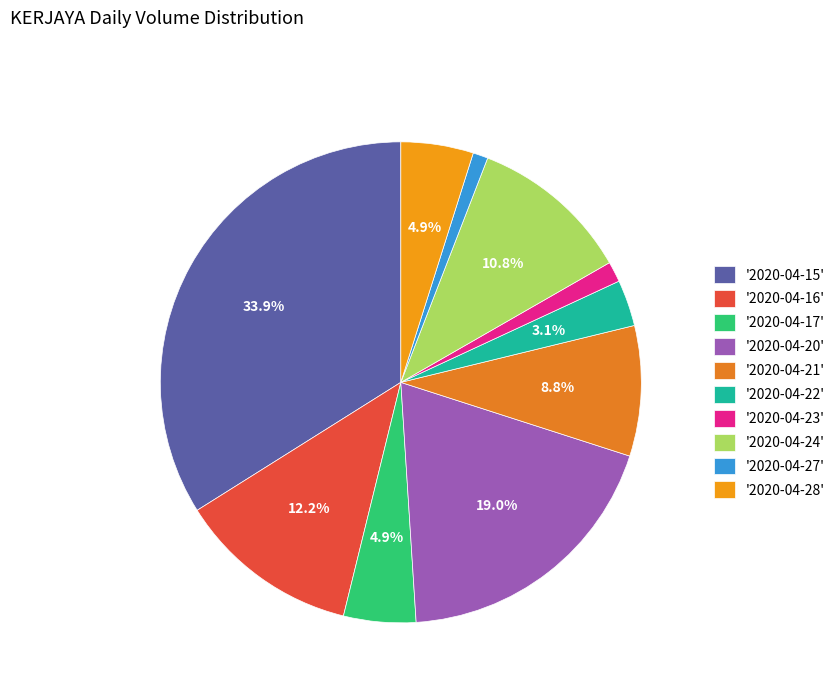

Which category has the biggest portion of the pie?

'2020-04-15'